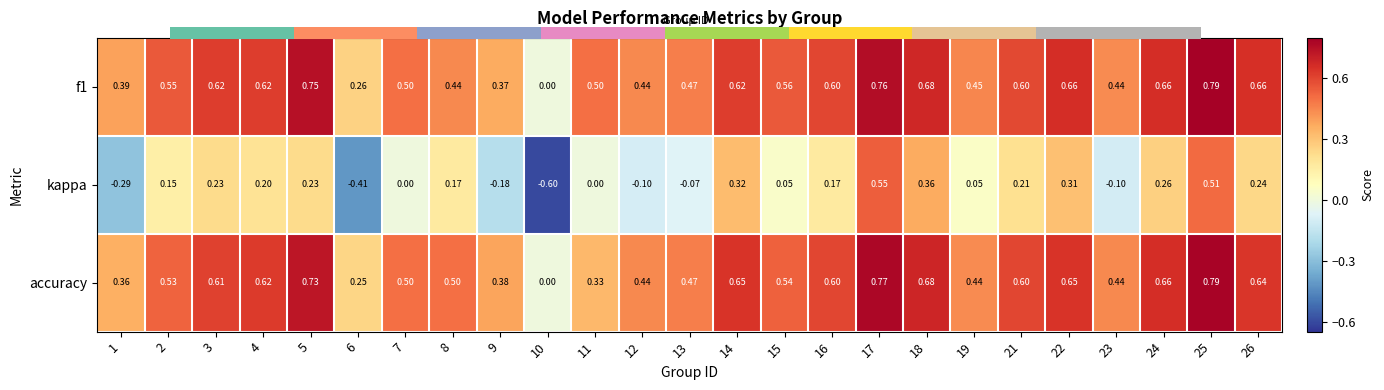

Is the value of f1 at 8 greater than the value of kappa at 8?

Yes